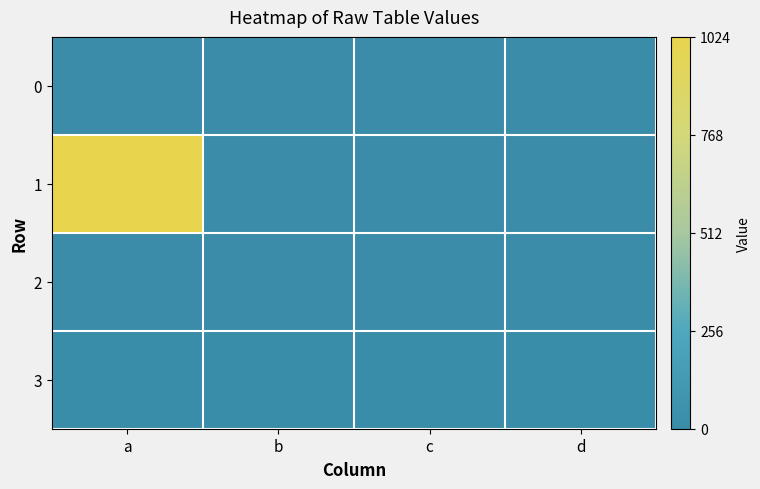

What is the maximum value shown in the chart?

1024